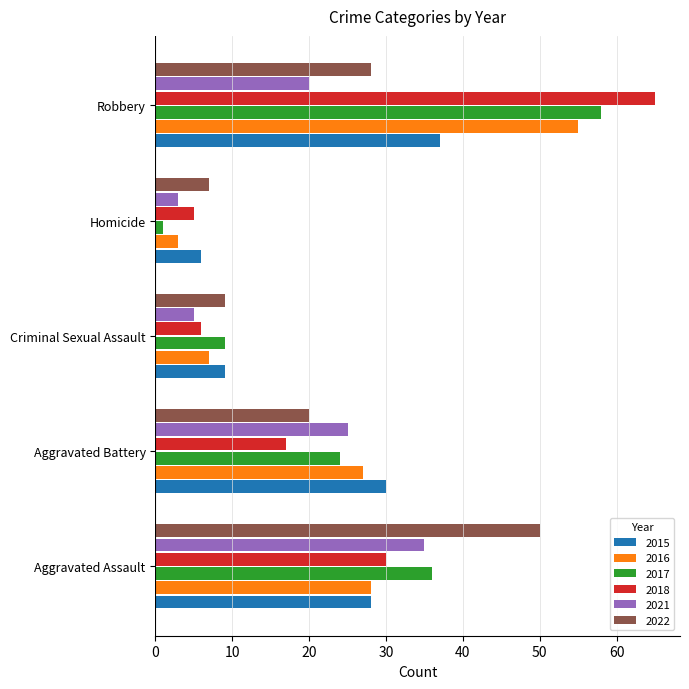

Rank the series at Aggravated Battery from highest to lowest value.

2015, 2016, 2021, 2017, 2022, 2018